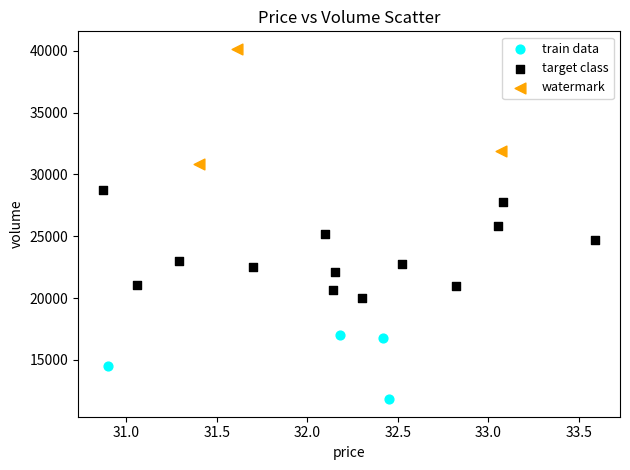

Which series contains the highest Y value?

watermark